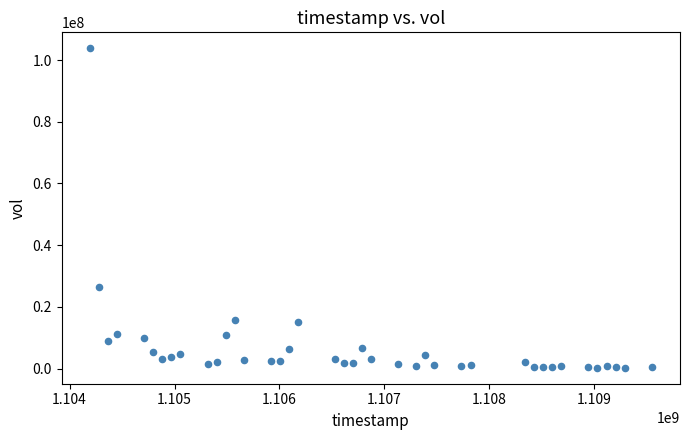

What is the range of X values (max minus min)?

5356800